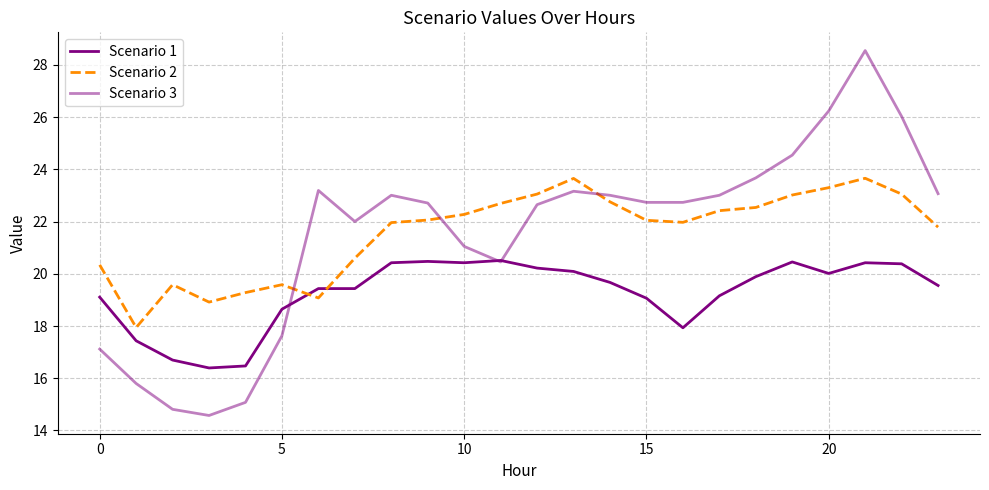

How many series are shown in this chart?

3